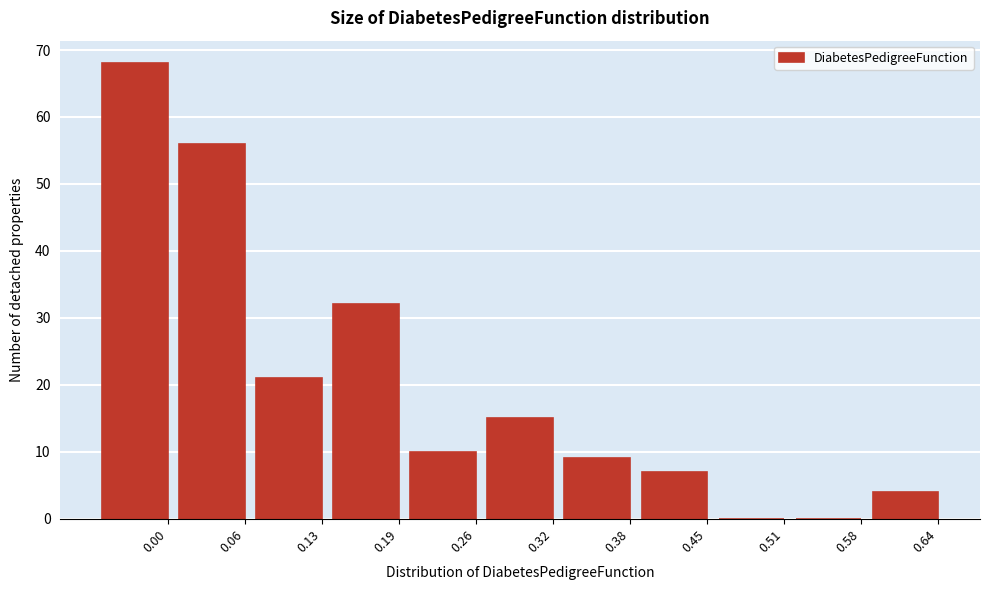

Reading left to right, extract all data points from this chart.

0.00=68	0.06=56	0.13=21	0.19=32	0.26=10	0.32=15	0.38=9	0.45=7	0.51=0	0.58=0	0.64=4